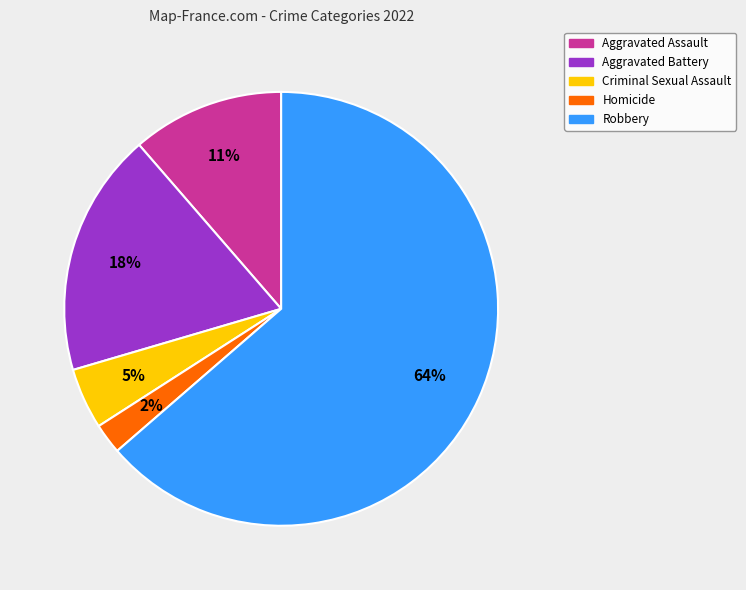

Combined, do Robbery and Criminal Sexual Assault account for over 50%?

Yes